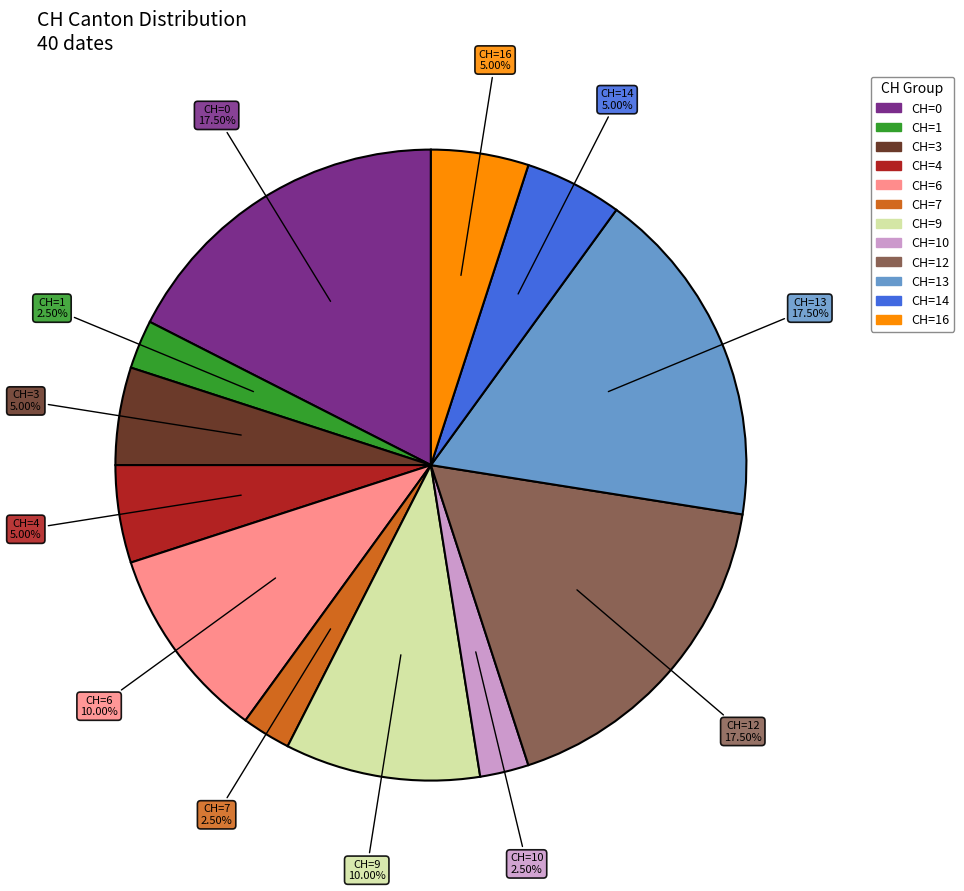

Is there a majority slice in this chart?

No